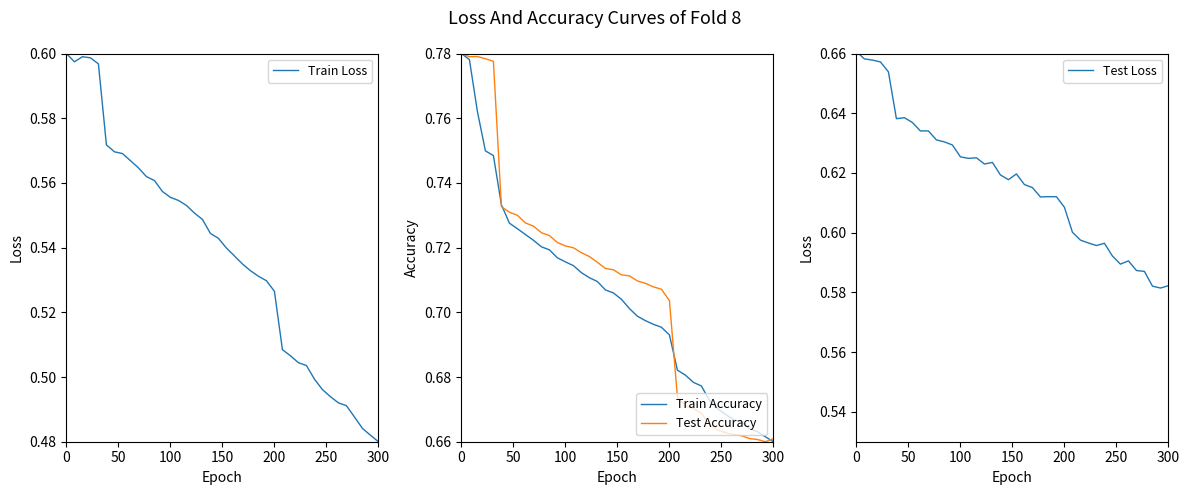

Is it true that Test Accuracy equals 0.3 at 0?

False